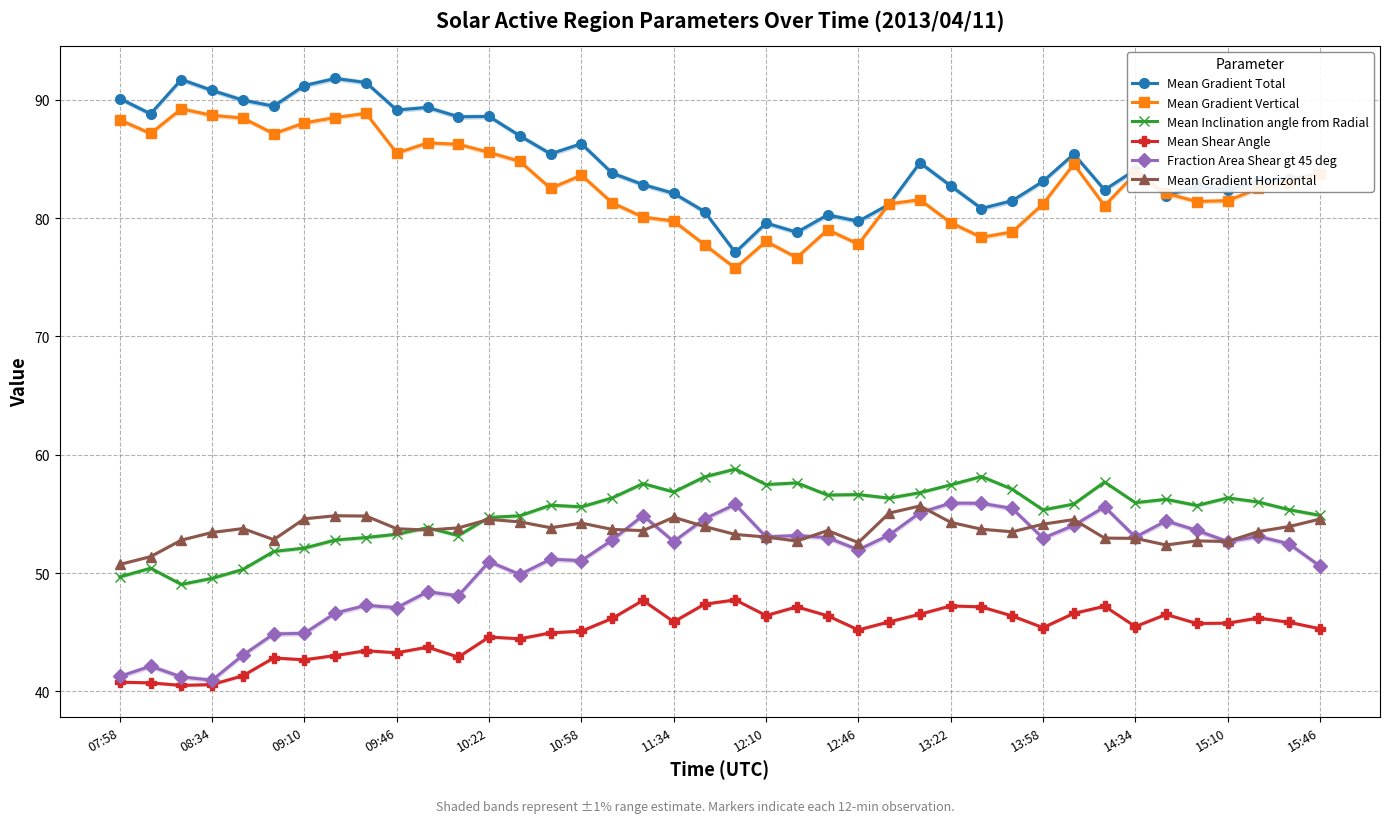

True or false: Mean Shear Angle and Mean Inclination angle from Radial cross at least once.

False